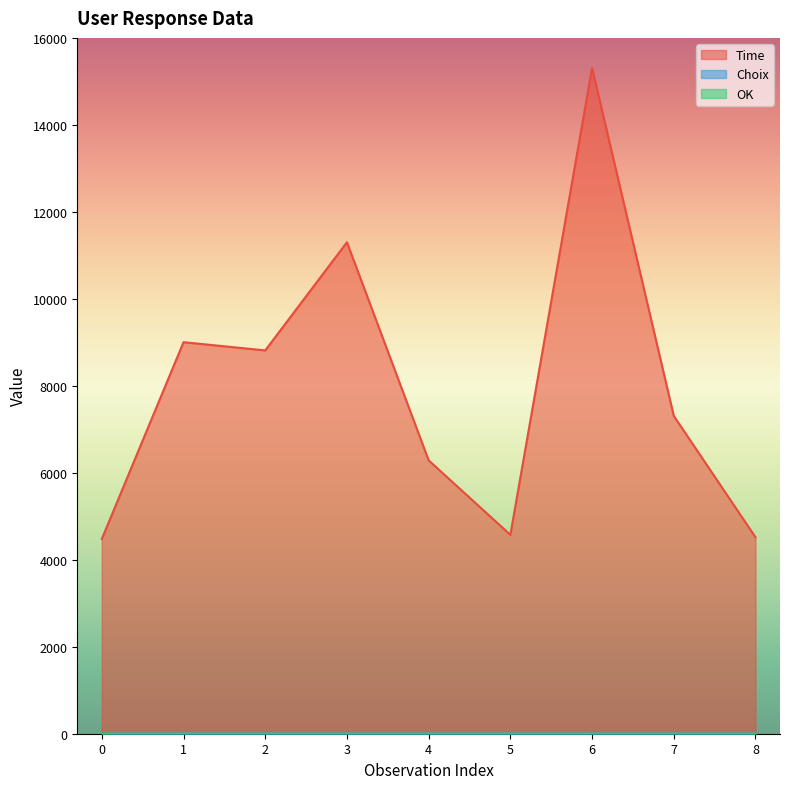

How many lines are shown in the chart?

3